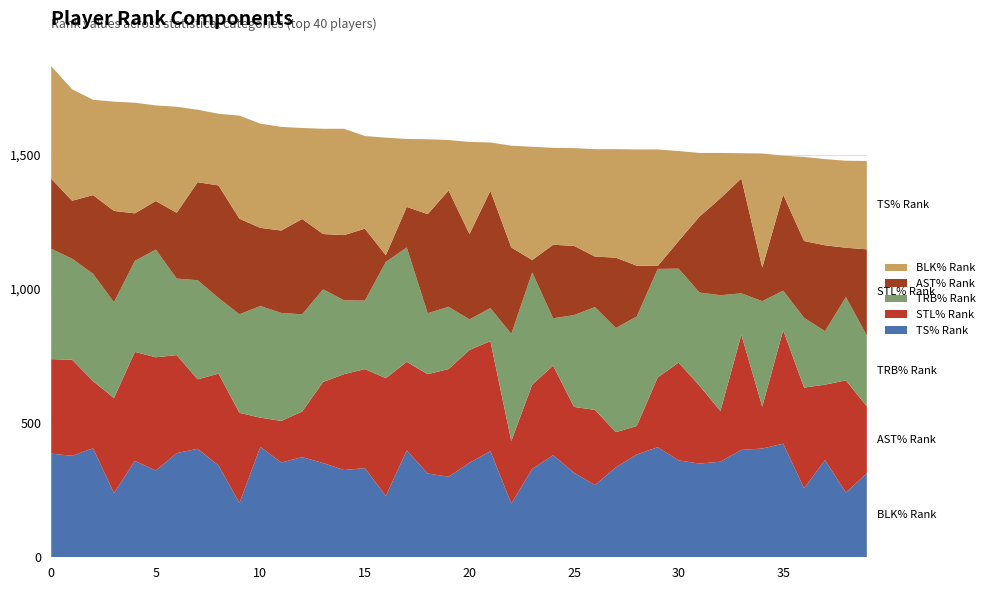

What is the lowest value of the TS% Rank series?

200